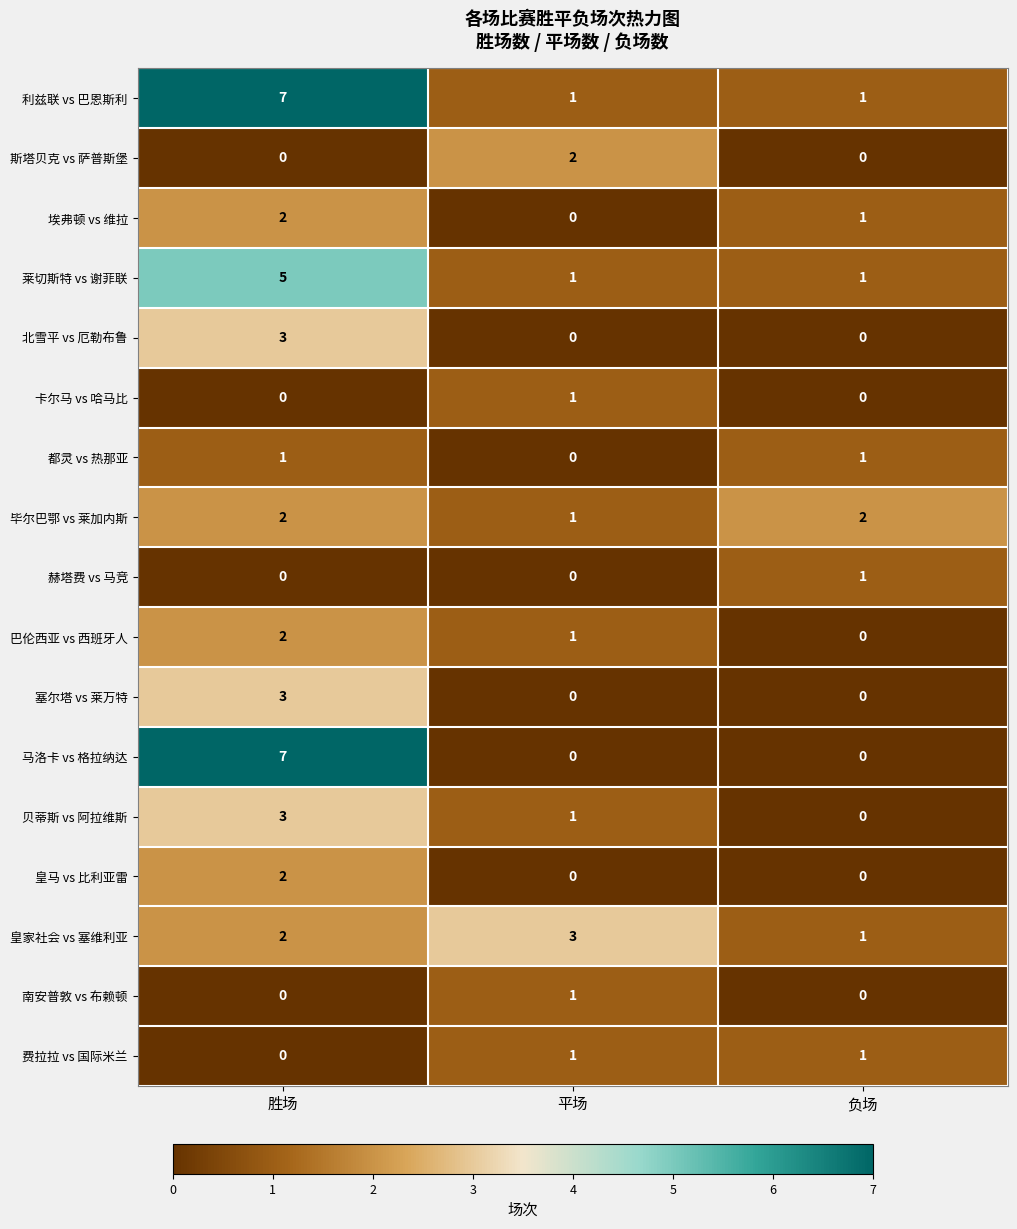

Which series has the largest total across all categories?

利兹联 vs 巴恩斯利